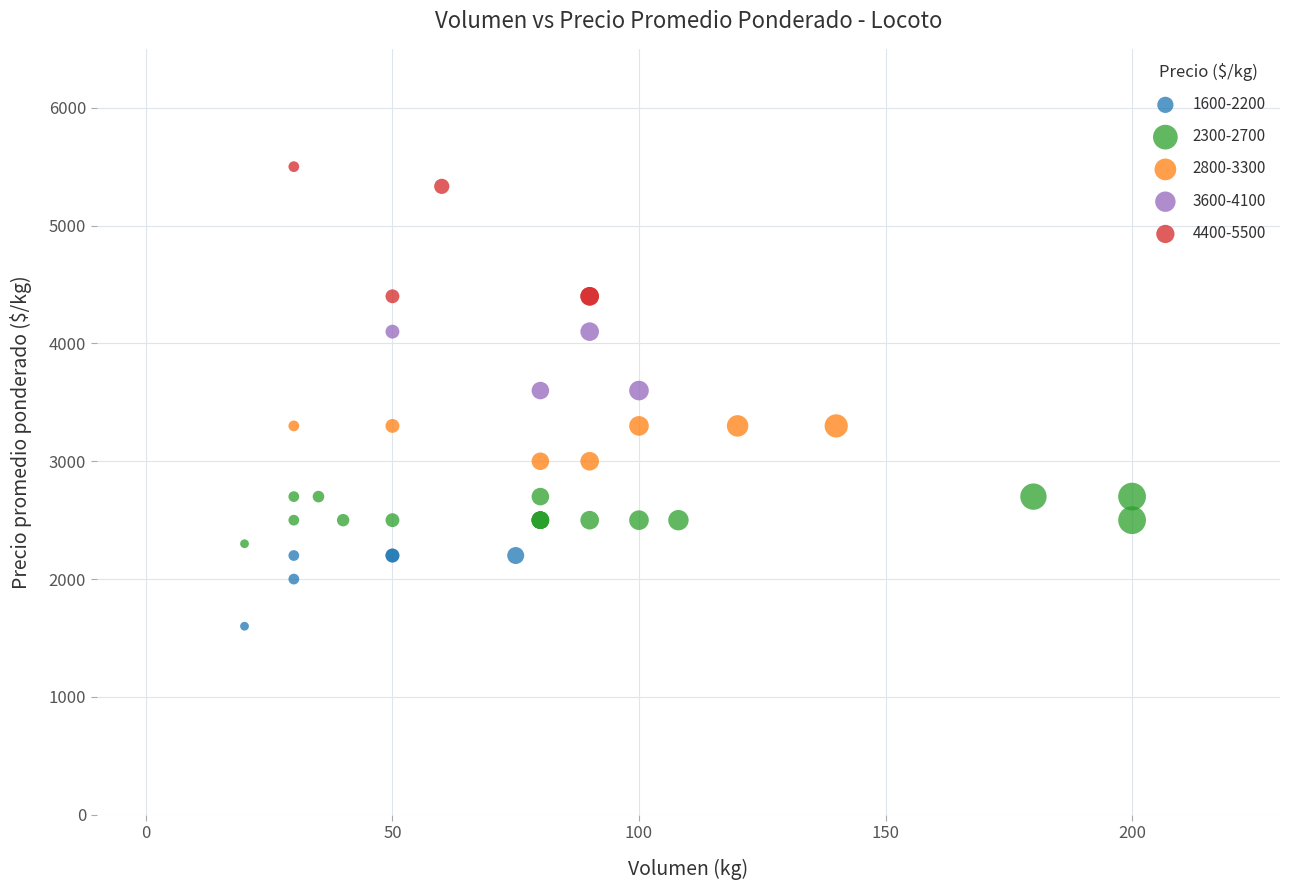

Which series contains the lowest Y value?

1600-2200